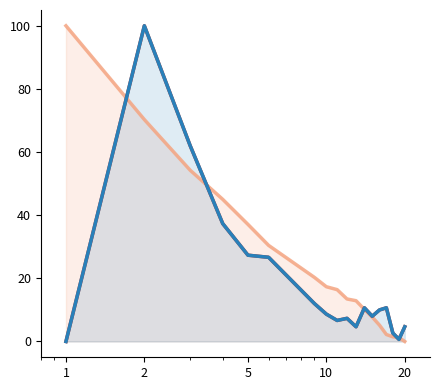

What is the average value of the selected series?

24.8